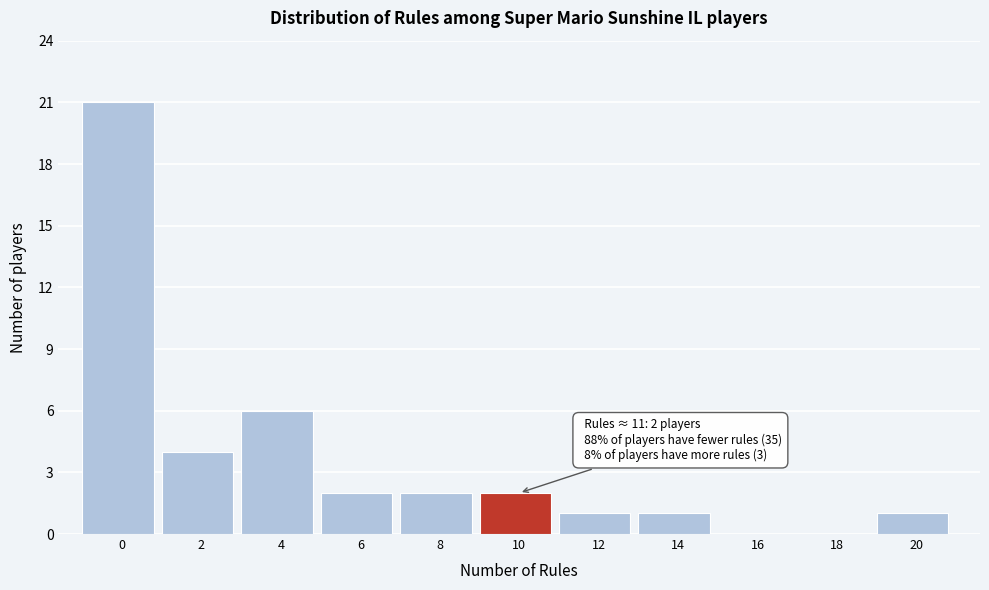

Reading left to right, transcribe all the data shown in this chart.

0=21	2=4	4=6	6=2	8=2	10=2	12=1	14=1	16=0	18=0	20=1